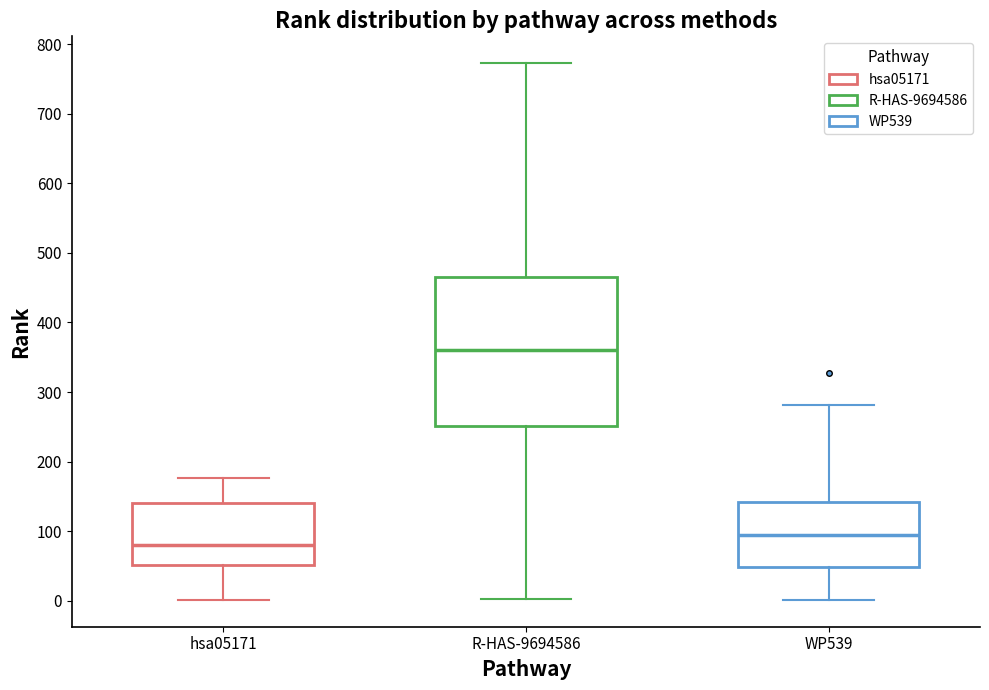

Which box has the lowest median line?

hsa05171